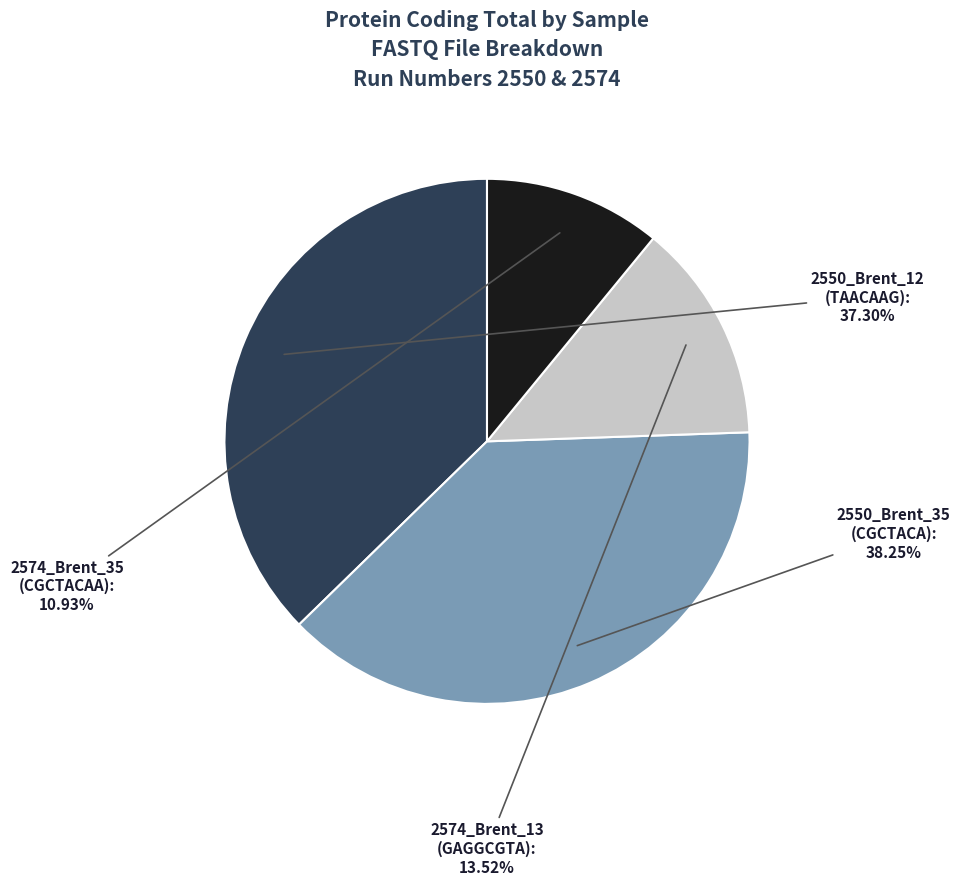

Does any single category account for the majority?

No